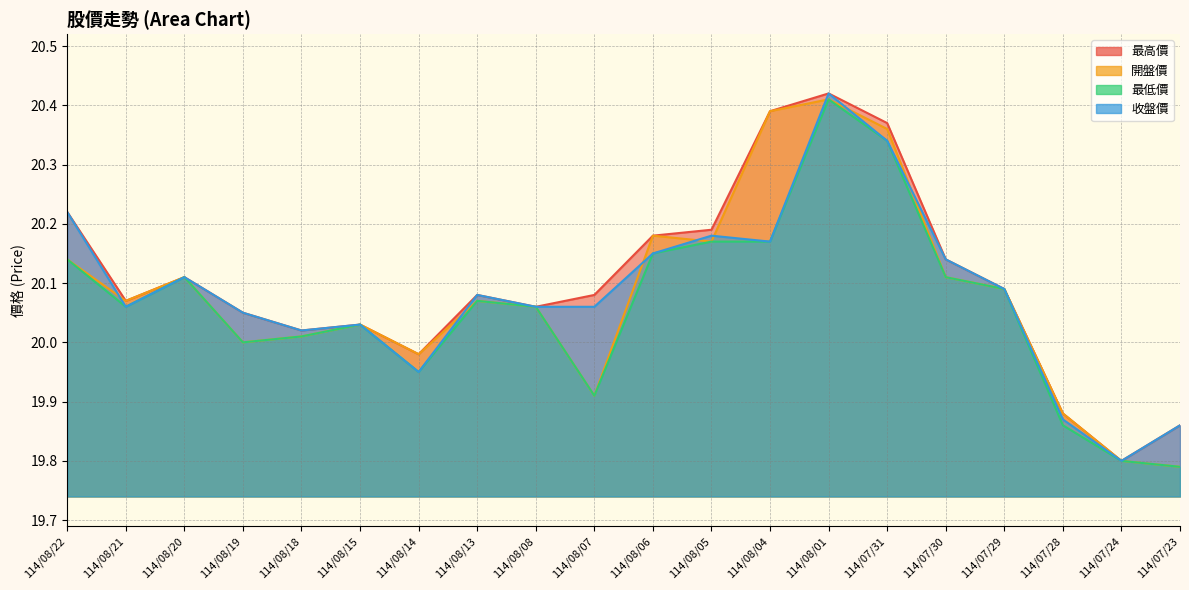

Is it true that 收盤價 equals 20.1 at 114/07/29?

True